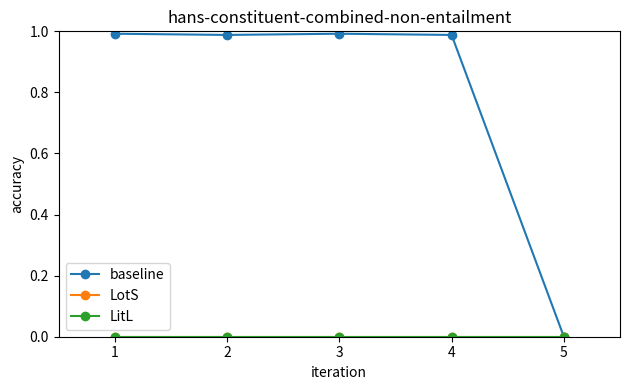

Does the chart have visible grid lines?

No